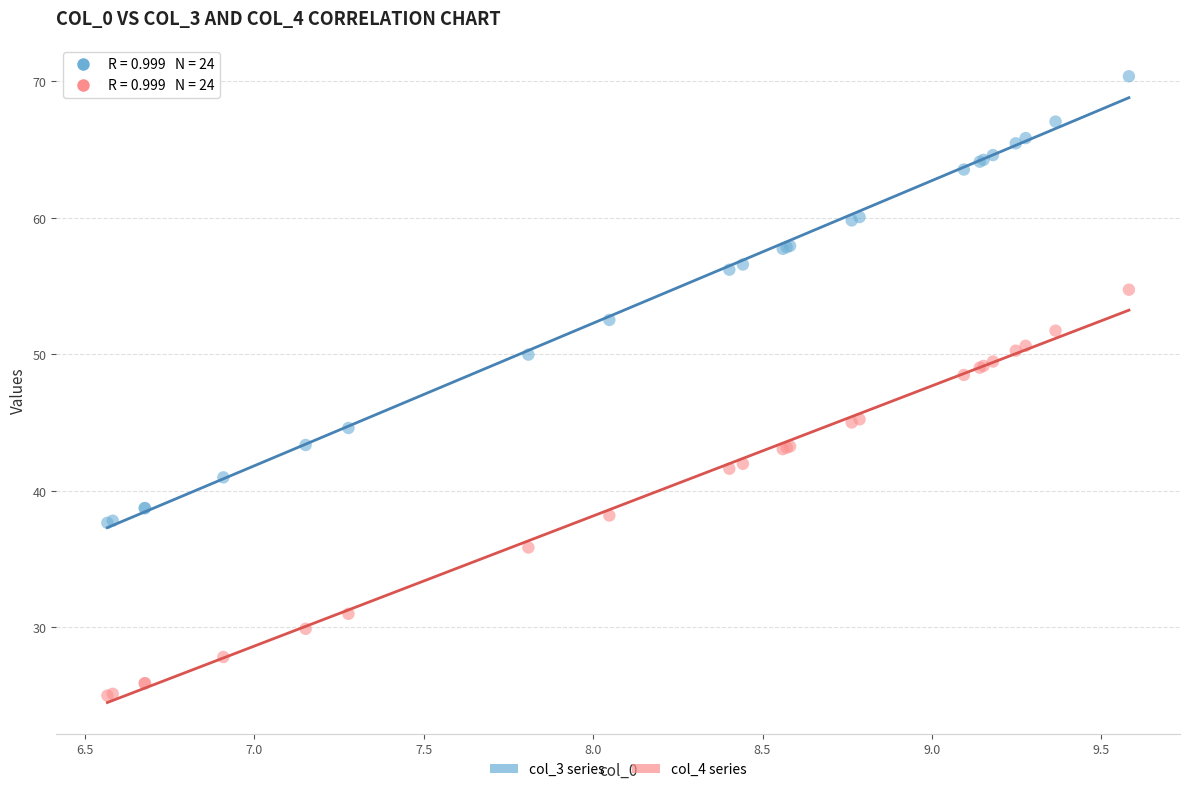

Which series has the widest spread of Y values?

col_3 series